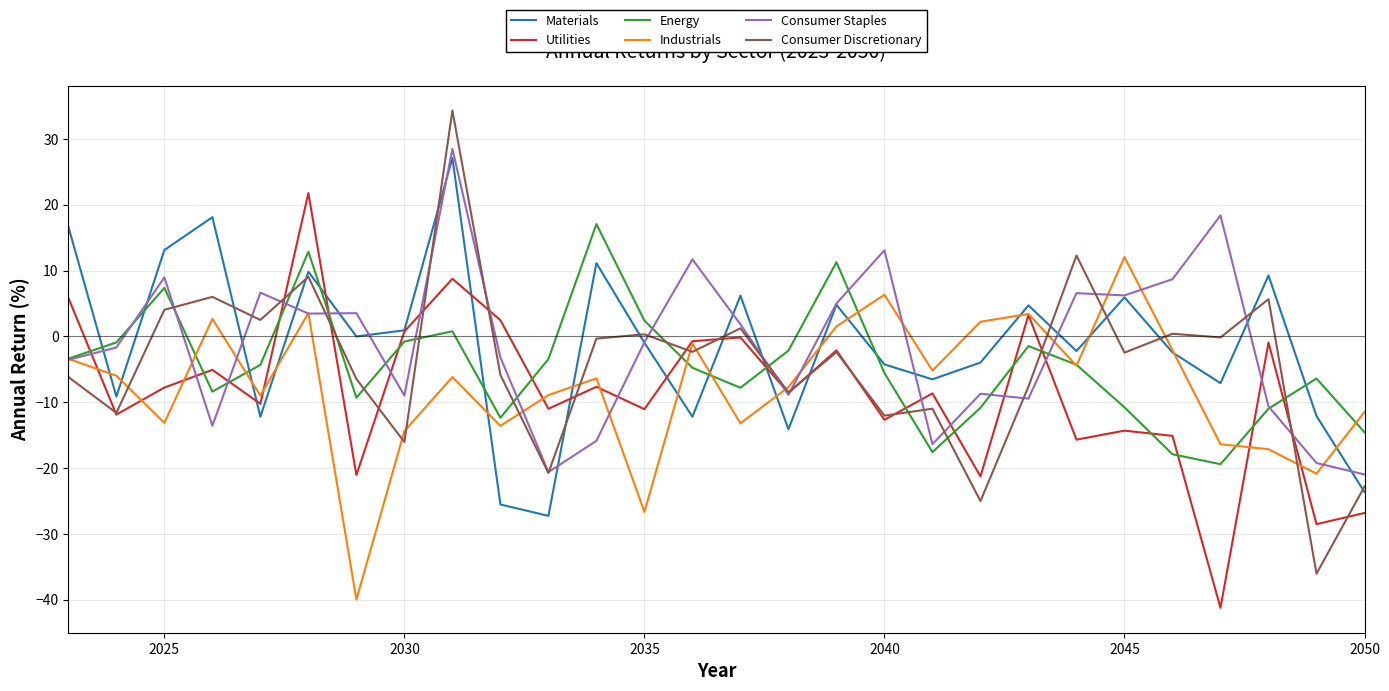

Which series has the widest spread of values?

Consumer Discretionary